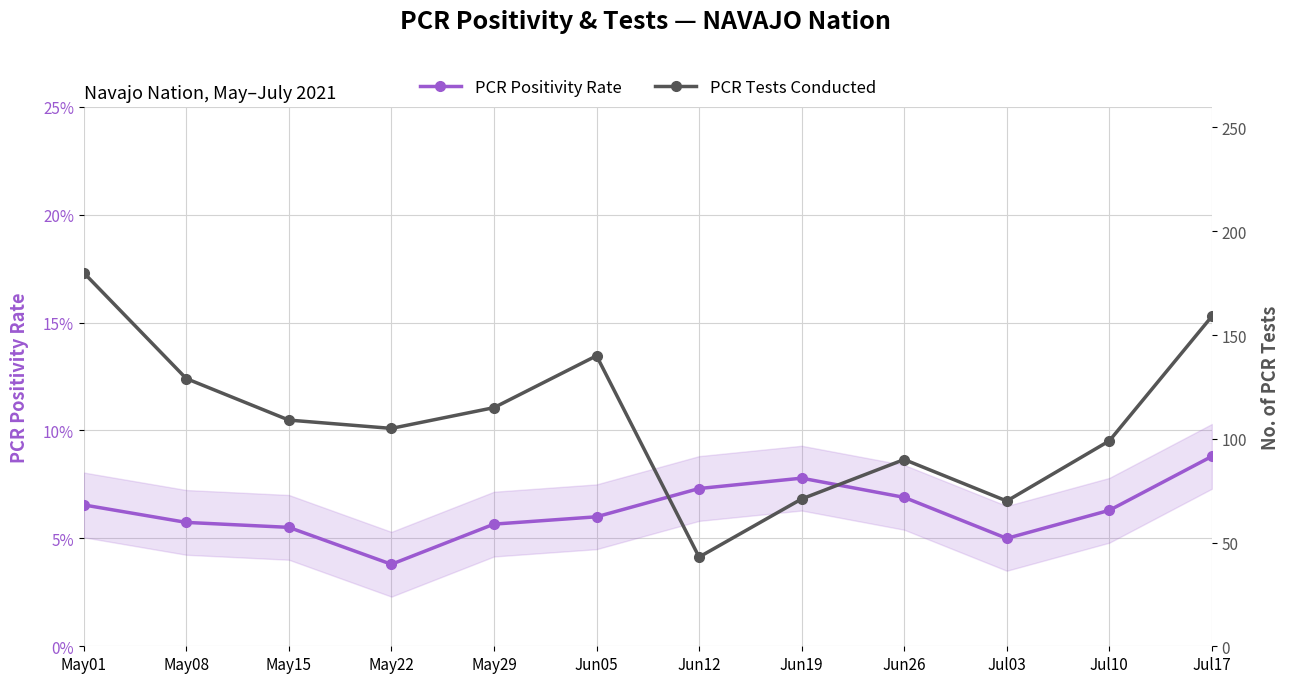

What is the highest value of the PCR Tests Conducted series?

180.0